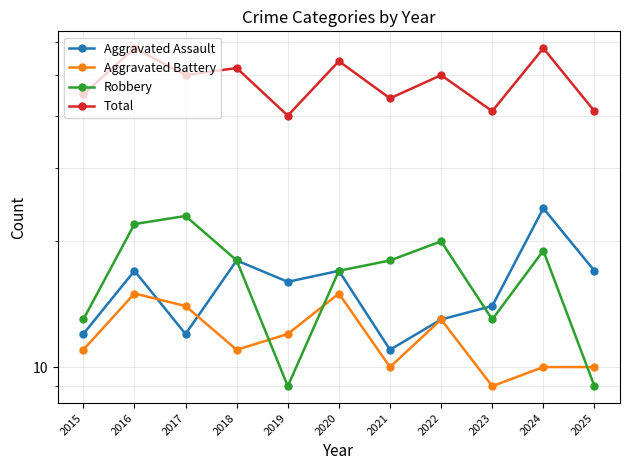

At which category does the chart reach its peak across all series?

2016